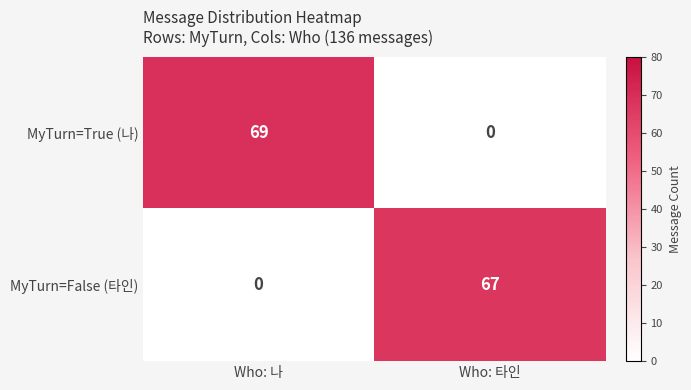

What is the sum of the MyTurn=False (타인) values at Who: 나 and Who: 타인?

67